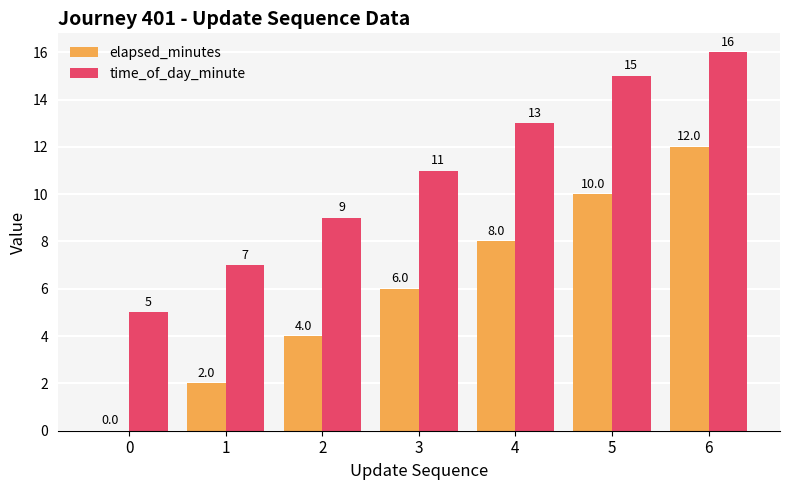

At which label is elapsed_minutes closest to 6?

3